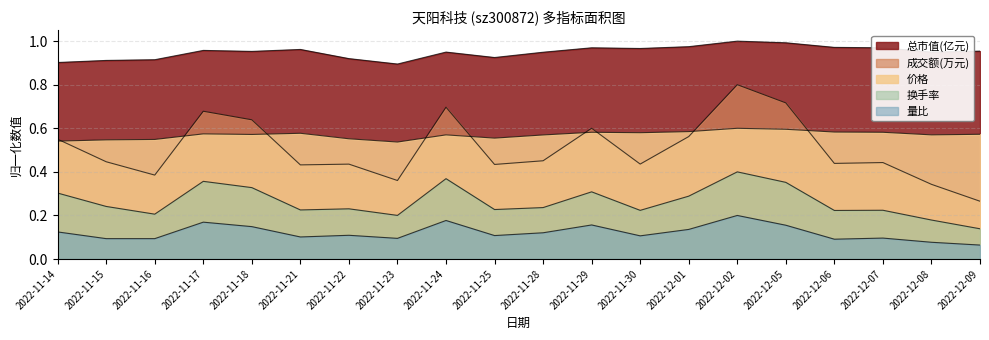

What are all the series names shown in the legend?

成交额(万元), 换手率, 量比, 价格, 总市值(亿元)